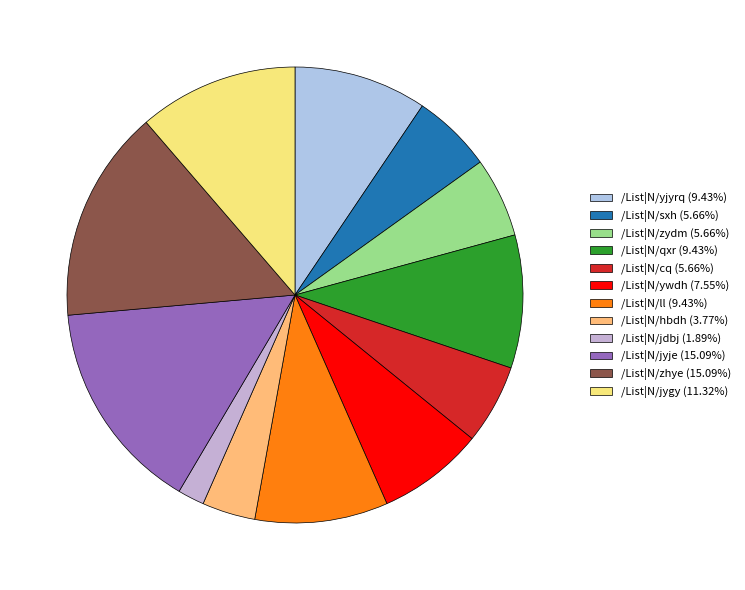

Approximately how many times larger is the value at /List|N/zydm compared to /List|N/jdbj?

3.0